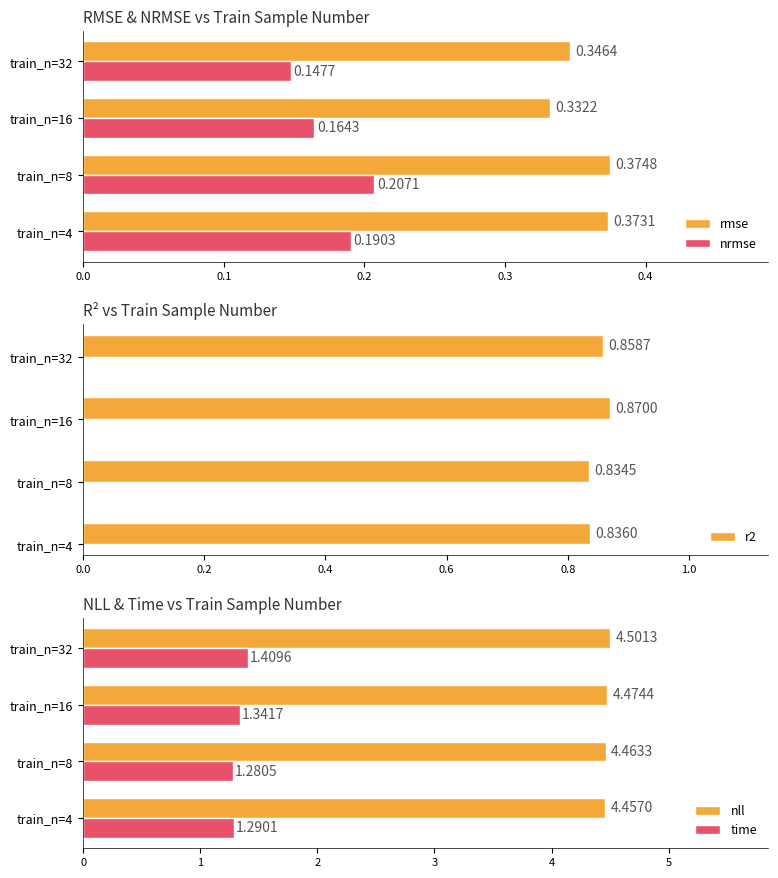

Which series has the largest total across all categories?

nll